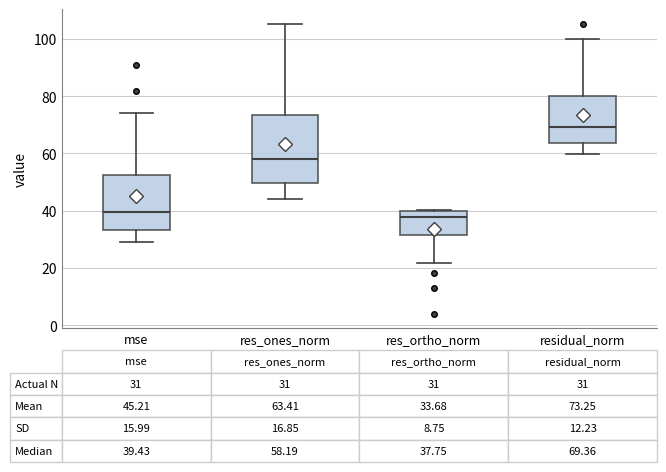

Which box has the highest median line?

residual_norm